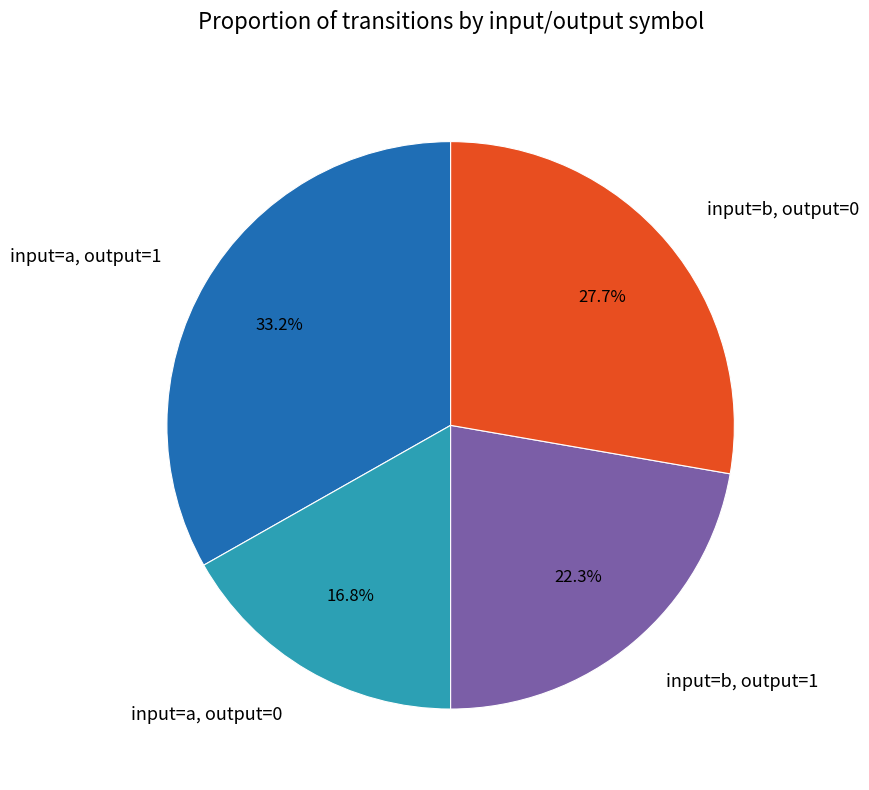

How many slices are in this pie chart?

4